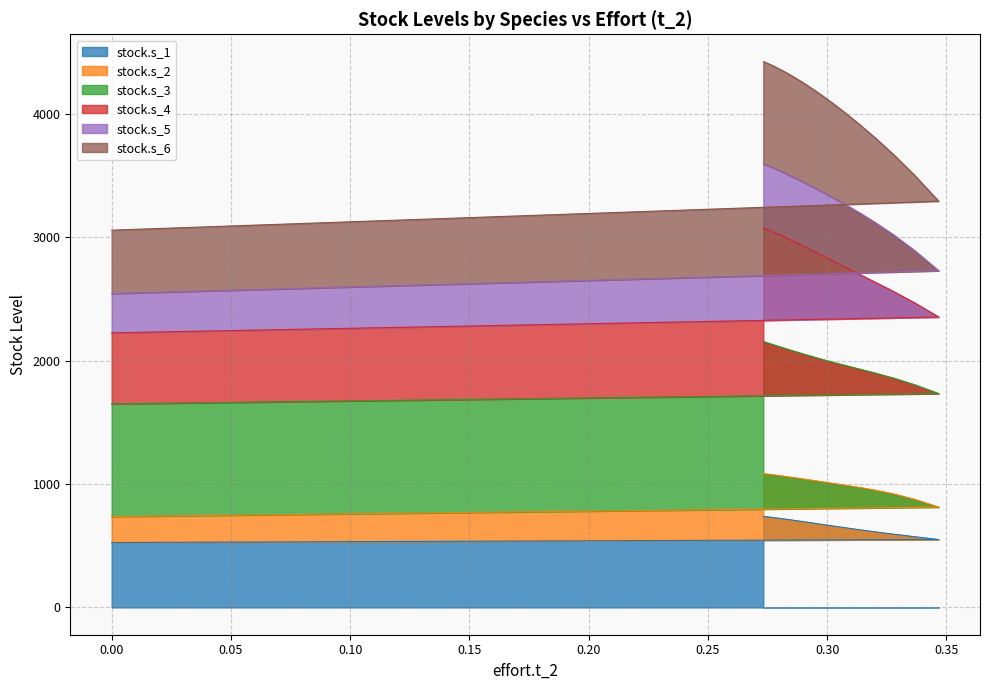

What is the difference between the maximum and second lowest values in the stock.s_6 series?

1131.7